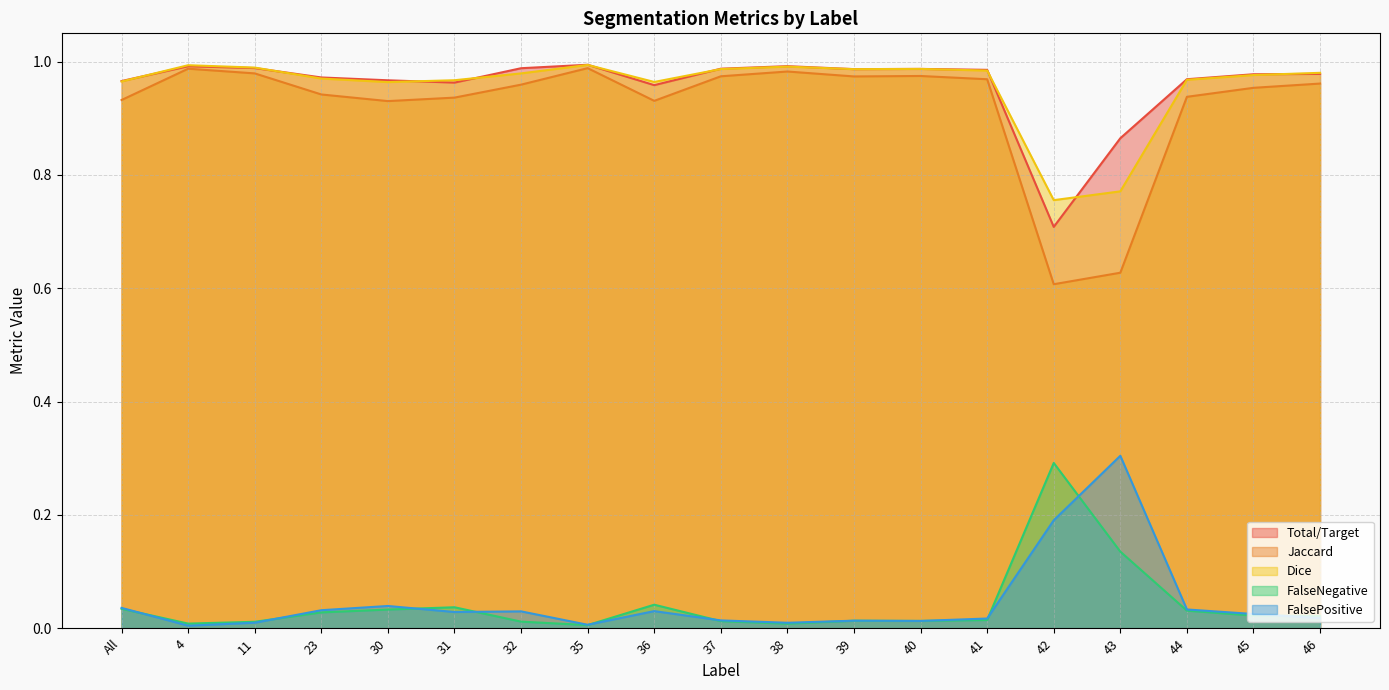

Reading right to left, what are all the values shown in this chart?

Total/Target: 46=1.0	45=1.0	44=1.0	43=0.9	42=0.7	41=1.0	40=1.0	39=1.0	38=1.0	37=1.0	36=1.0	35=1.0	32=1.0	31=1.0	30=1.0	23=1.0	11=1.0	4=1.0	All=1.0
Jaccard: 46=1.0	45=1.0	44=0.9	43=0.6	42=0.6	41=1.0	40=1.0	39=1.0	38=1.0	37=1.0	36=0.9	35=1.0	32=1.0	31=0.9	30=0.9	23=0.9	11=1.0	4=1.0	All=0.9
Dice: 46=1.0	45=1.0	44=1.0	43=0.8	42=0.8	41=1.0	40=1.0	39=1.0	38=1.0	37=1.0	36=1.0	35=1.0	32=1.0	31=1.0	30=1.0	23=1.0	11=1.0	4=1.0	All=1.0
FalseNegative: 46=0.0	45=0.0	44=0.0	43=0.1	42=0.3	41=0.0	40=0.0	39=0.0	38=0.0	37=0.0	36=0.0	35=0.0	32=0.0	31=0.0	30=0.0	23=0.0	11=0.0	4=0.0	All=0.0
FalsePositive: 46=0.0	45=0.0	44=0.0	43=0.3	42=0.2	41=0.0	40=0.0	39=0.0	38=0.0	37=0.0	36=0.0	35=0.0	32=0.0	31=0.0	30=0.0	23=0.0	11=0.0	4=0.0	All=0.0